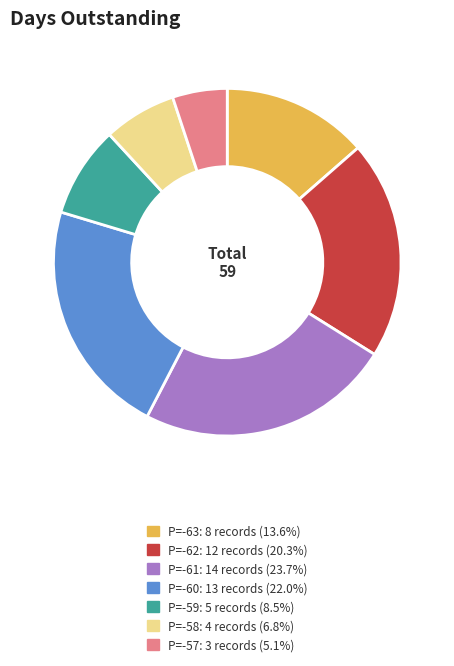

How many segments does this pie chart have?

7